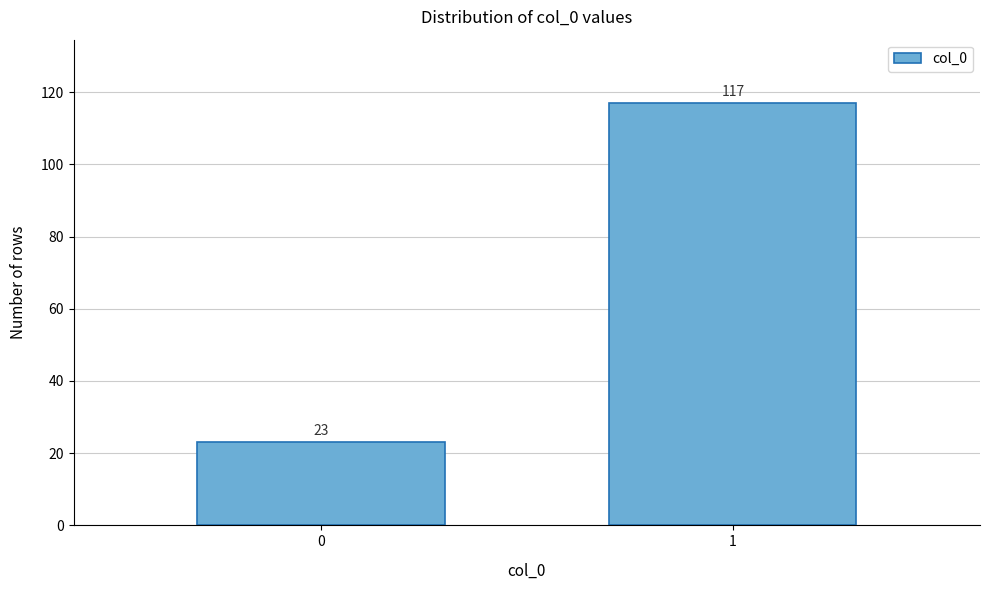

Reading left to right, transcribe all the data shown in this chart.

0=23	1=117